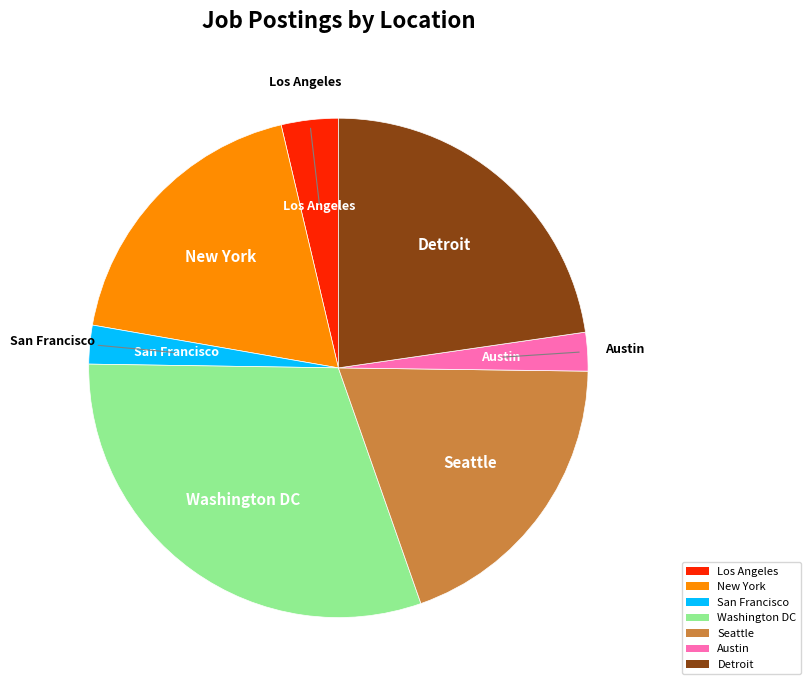

Is the sum of Seattle and San Francisco greater than half?

No